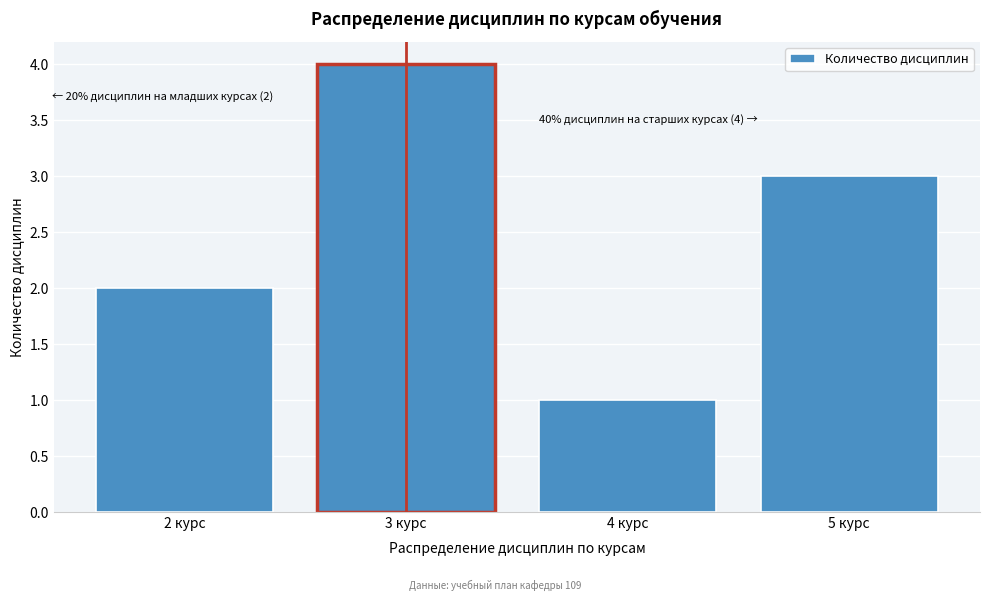

Reading left to right, list all the values displayed in this chart.

2	4	1	3